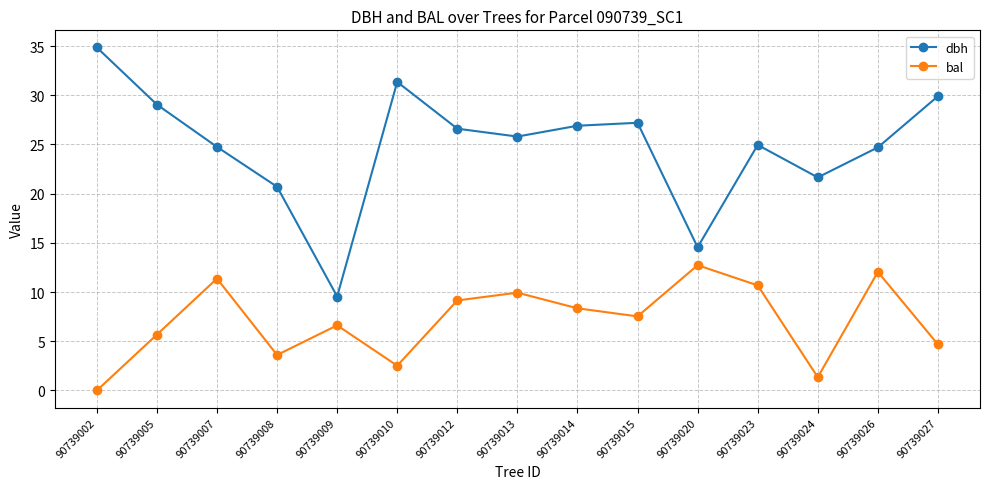

What are all the series names shown in the legend?

dbh, bal